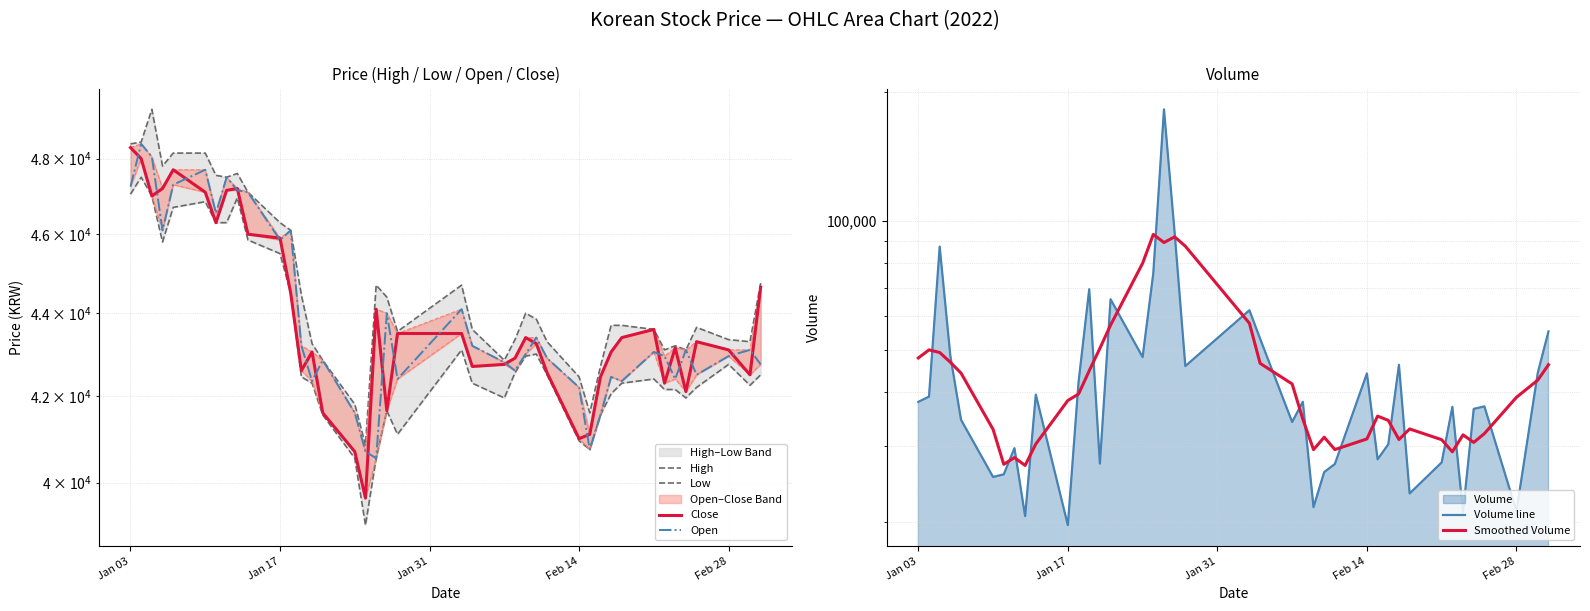

At how many categories does at least one series exceed 38824?

40